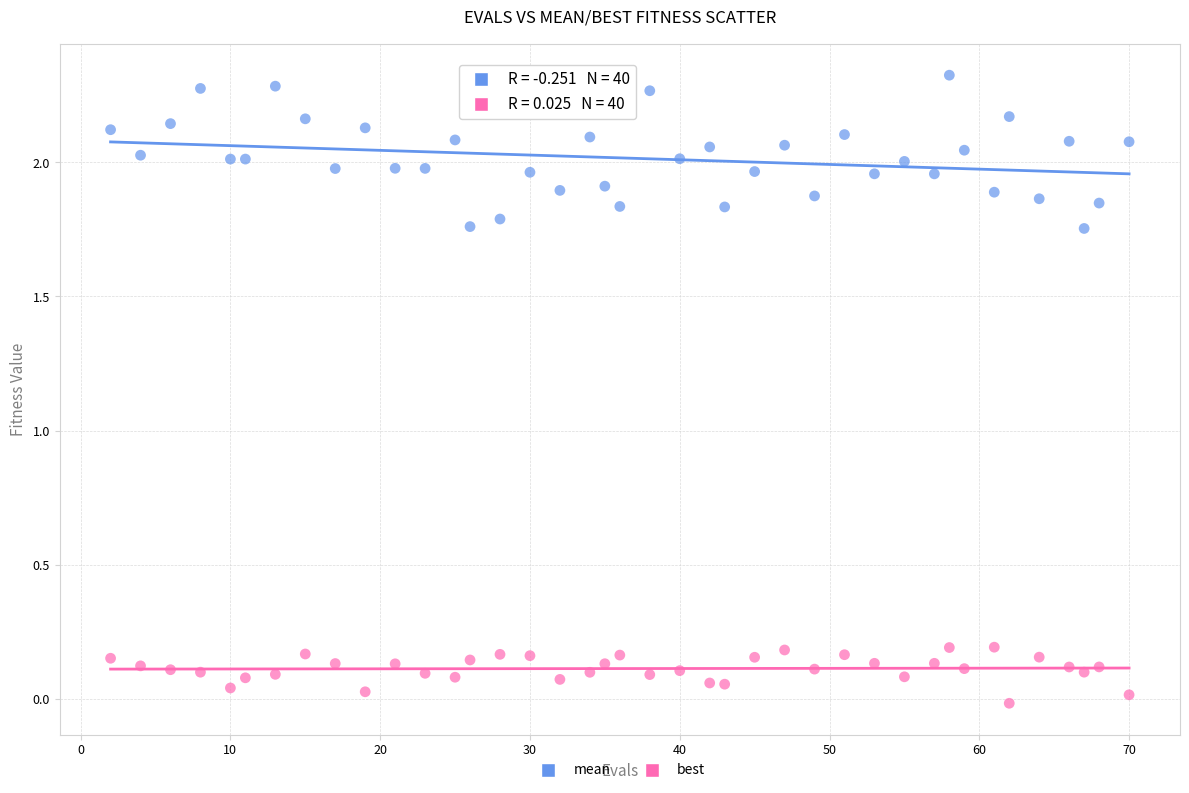

Which series contains the lowest Y value?

best